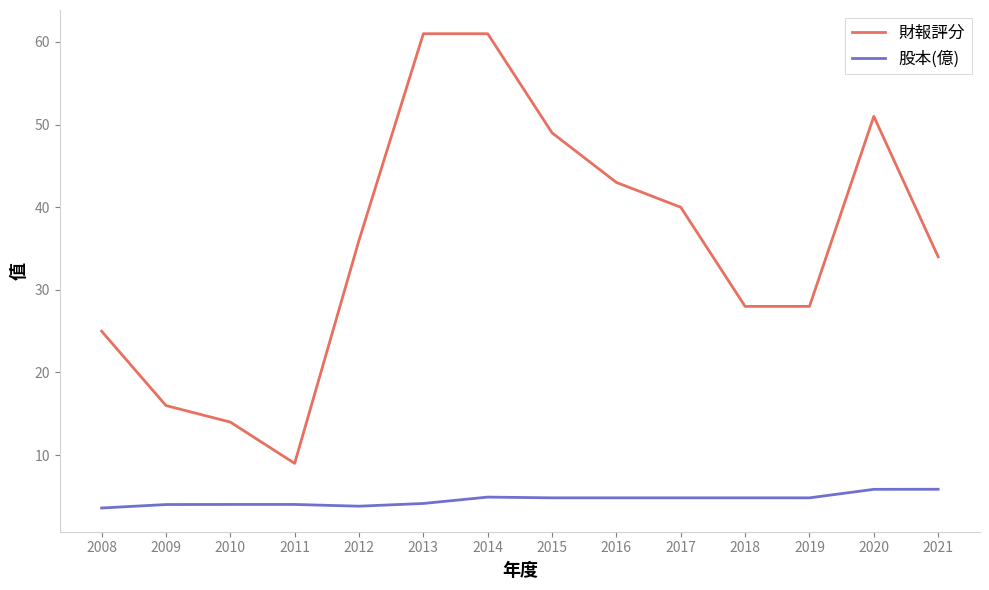

Which series has the largest total across all categories?

財報評分